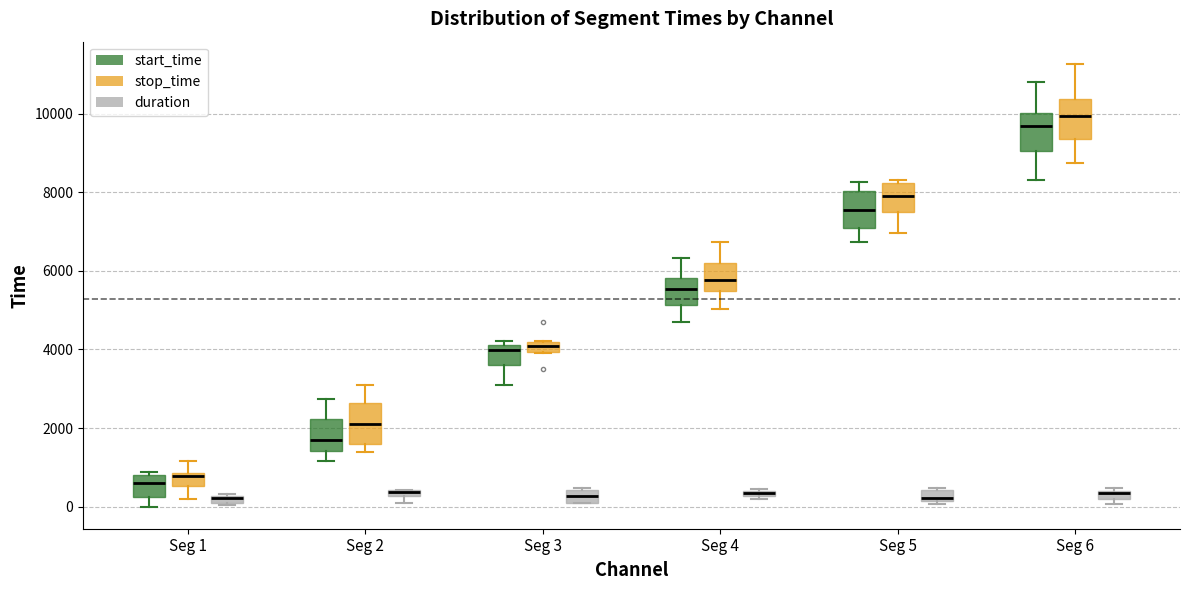

Where does the upper whisker of the box for Seg 2 (stop_time) end on the y-axis? The values are not printed on the chart, so give them approximately, as read against the axis.

3000